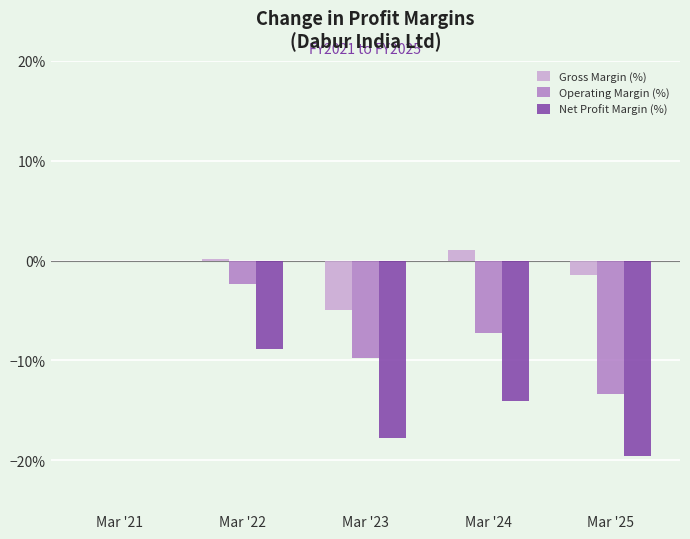

Count the number of categories in the chart.

5